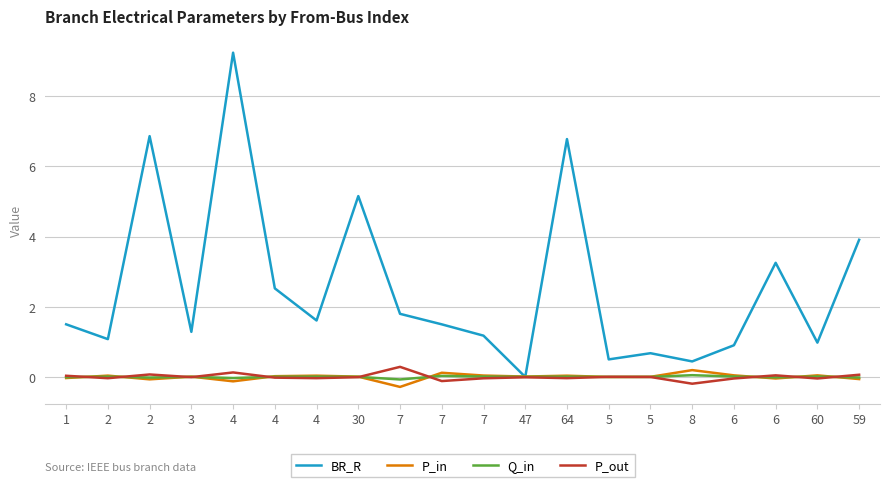

What is the label of the 14th point from the left?

5